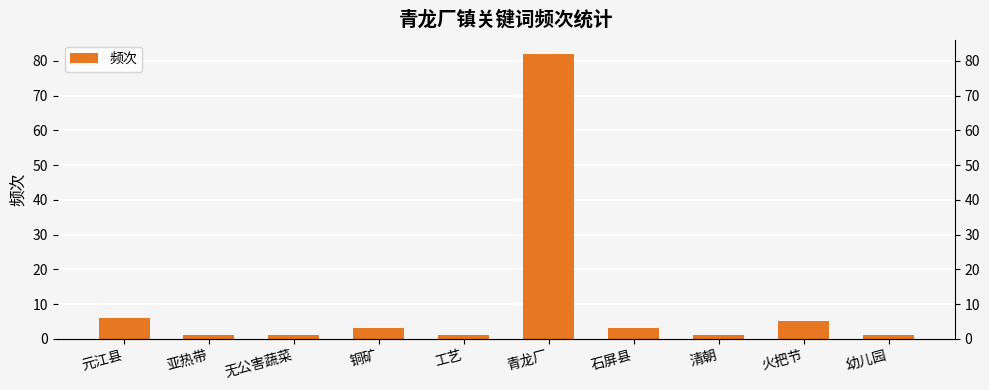

Reading left to right, what are all the values shown in this chart?

元江县=6	亚热带=1	无公害蔬菜=1	铜矿=3	工艺=1	青龙厂=82	石屏县=3	清朝=1	火把节=5	幼儿园=1